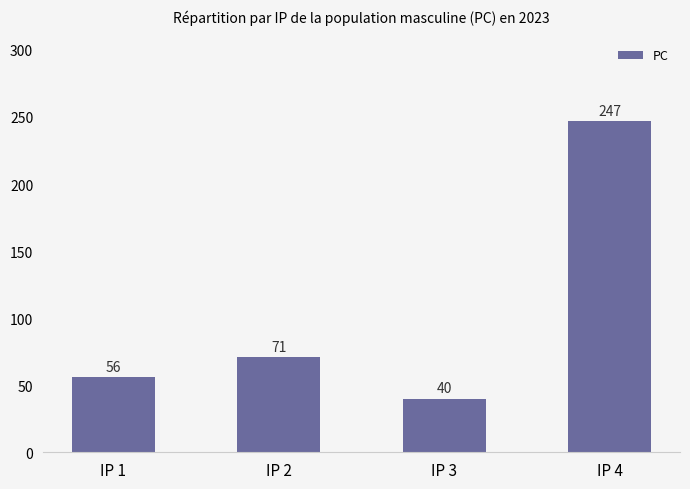

What is the smallest value displayed?

40